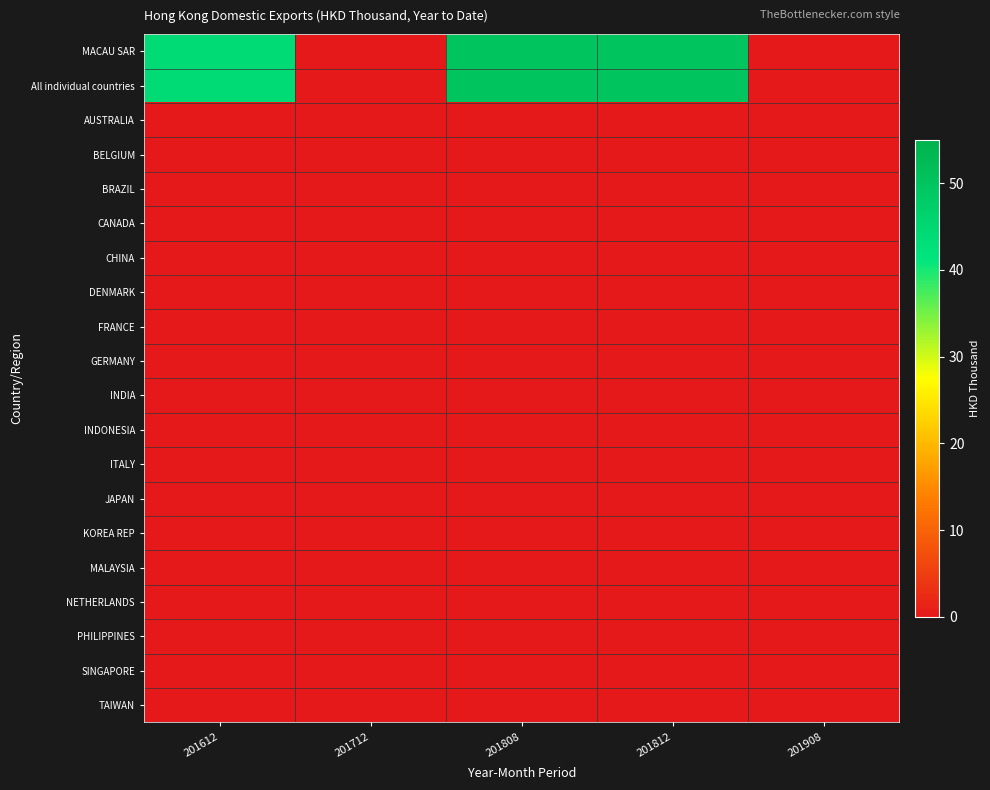

Between 201812 and 201908, which is larger?

201812